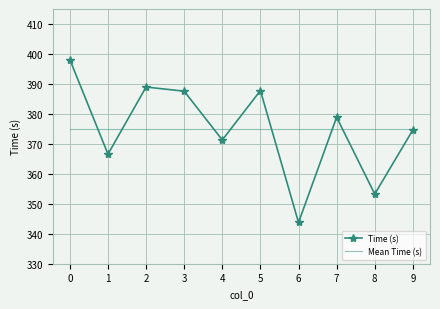

Where is Time (s) nearest to the value 370?

4